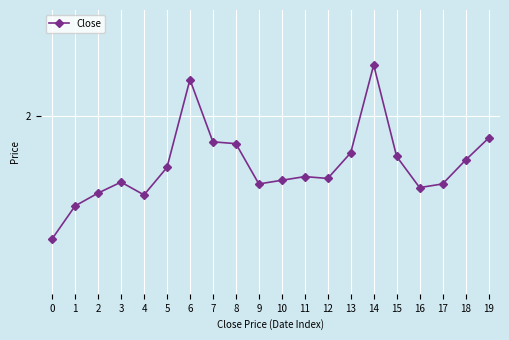

True or false: the data shows 0.8 at 8.

False